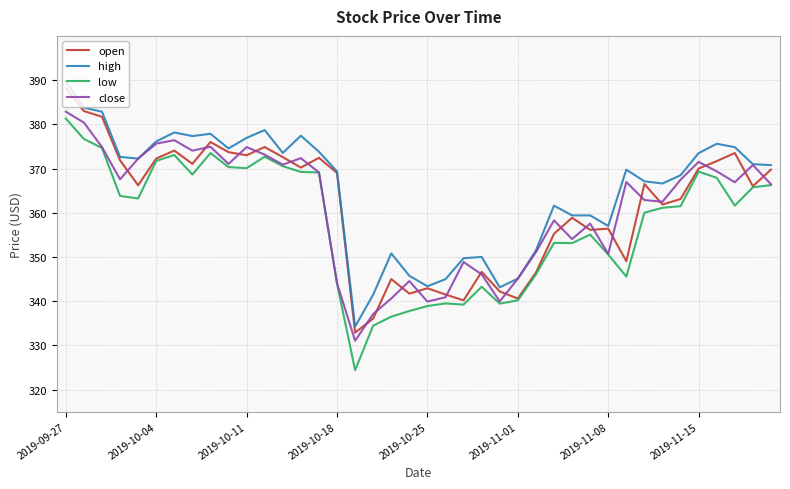

Which series has the largest range (max minus min)?

low